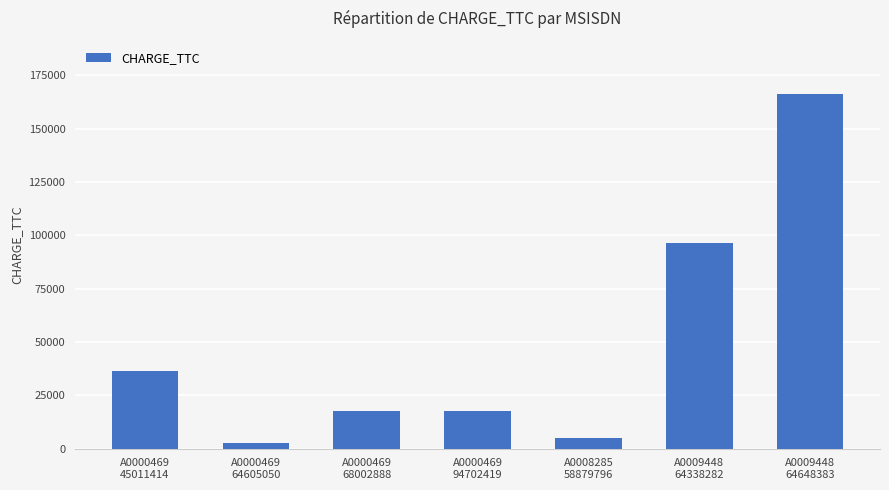

Reading right to left, transcribe all the data shown in this chart.

166194.5	96381.8	5000.0	17500.0	17500.0	2500.0	36423.5